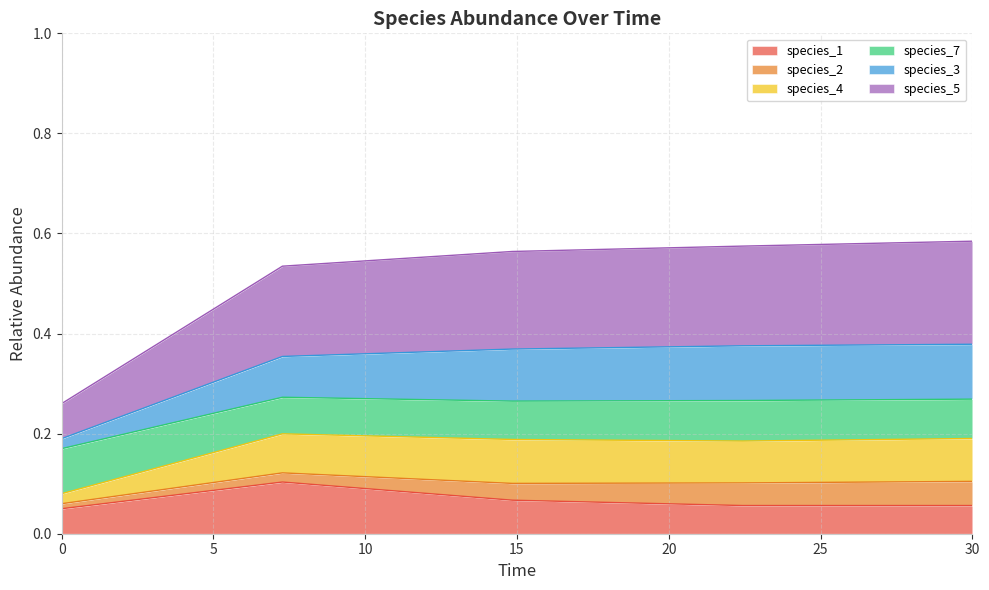

What is the difference between the maximum and minimum values in the species_1 series?

0.1